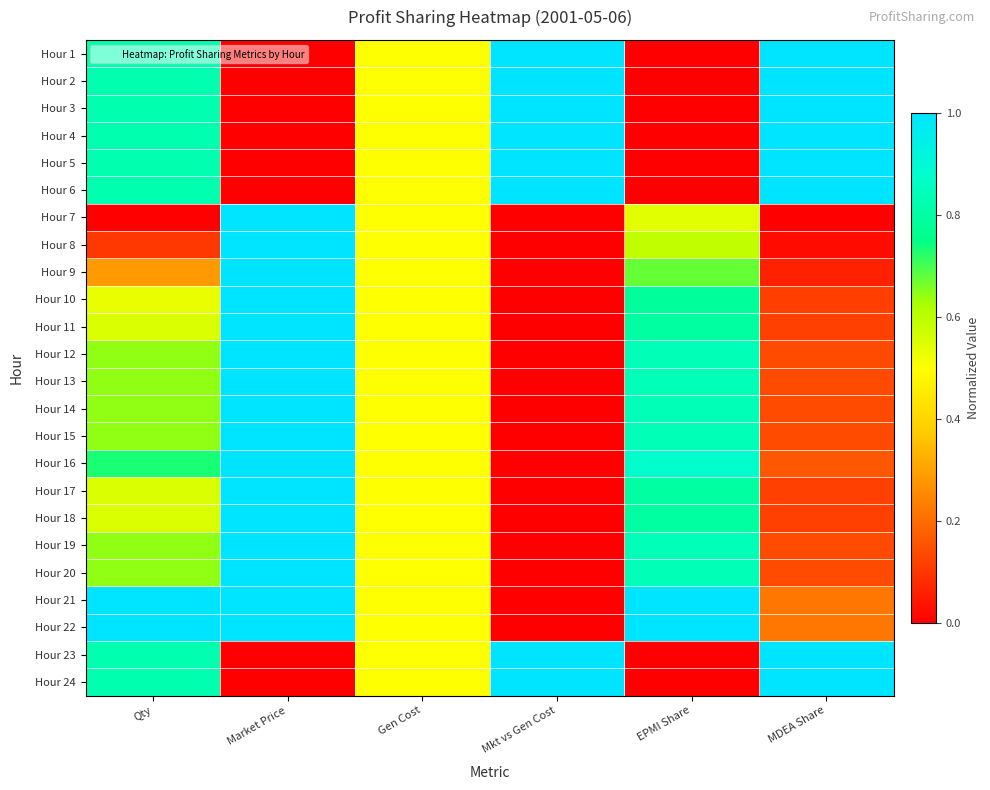

Rank the series by their maximum value, from lowest to highest.

Hour 1, Hour 2, Hour 3, Hour 4, Hour 5, Hour 6, Hour 7, Hour 8, Hour 9, Hour 10, Hour 11, Hour 12, Hour 13, Hour 14, Hour 15, Hour 16, Hour 17, Hour 18, Hour 19, Hour 20, Hour 21, Hour 22, Hour 23, Hour 24